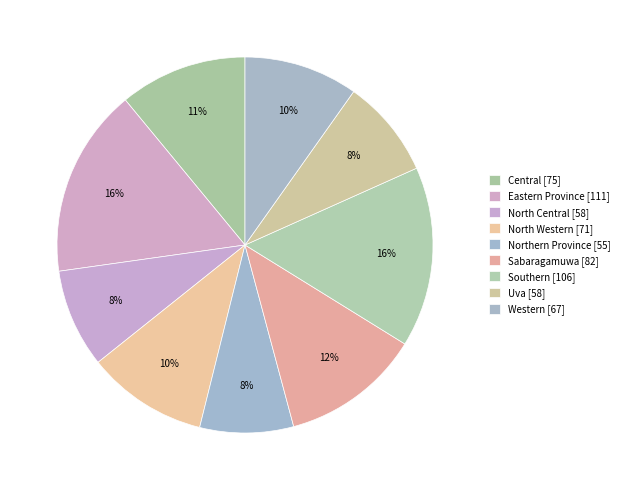

Rank the categories by value from lowest to highest.

Northern Province, North Central, Uva, Western, North Western, Central, Sabaragamuwa, Southern, Eastern Province